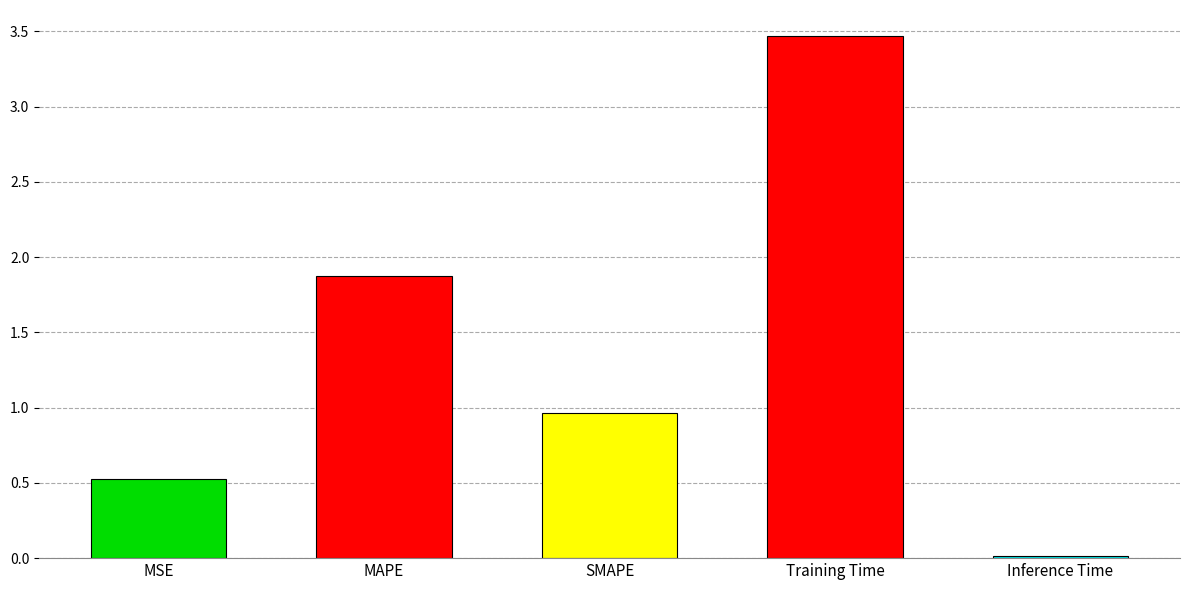

What position from the right is MSE?

5